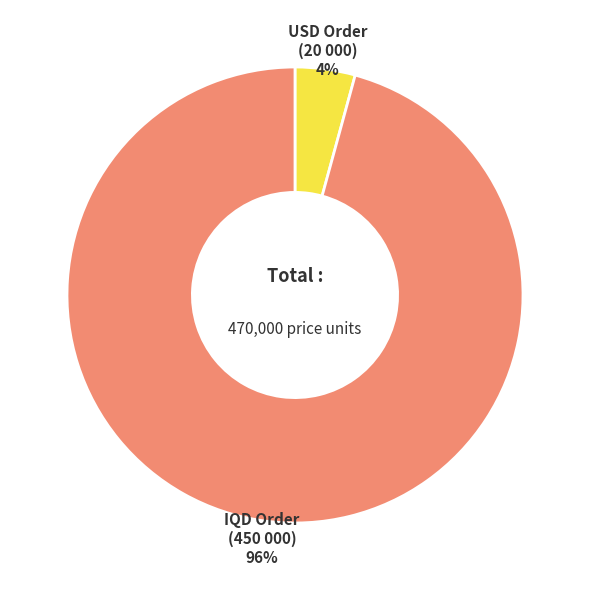

Do IQD Order (450 000) and USD Order (20 000) together represent more than half of the pie?

Yes